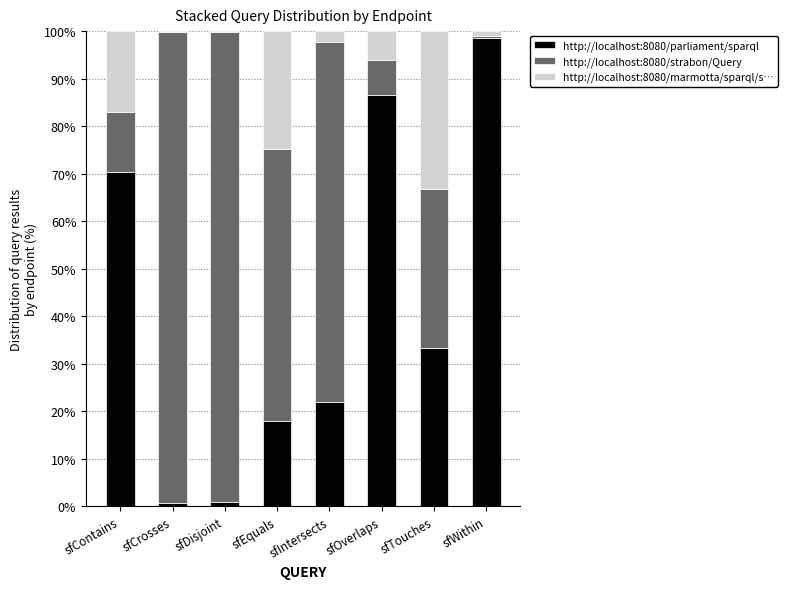

Are the bars horizontal?

No